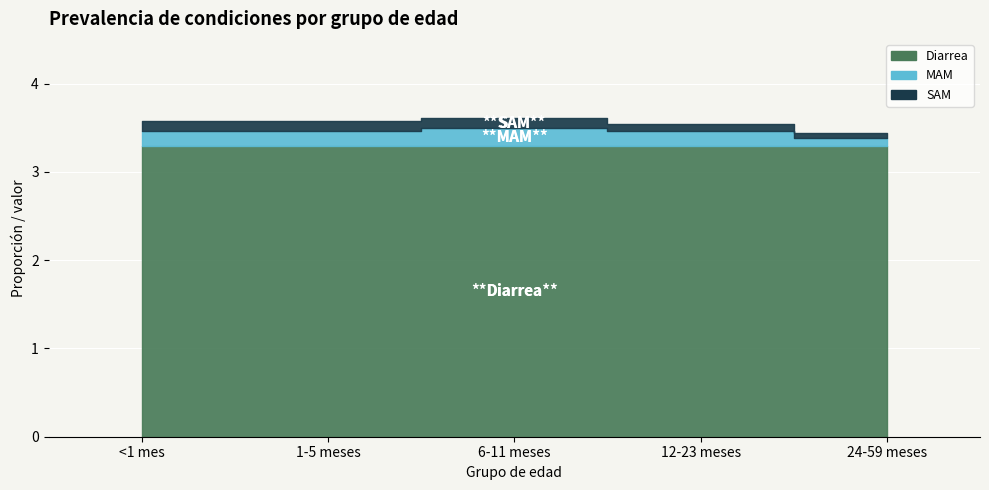

True or false: Diarrea and SAM intersect in this chart.

False